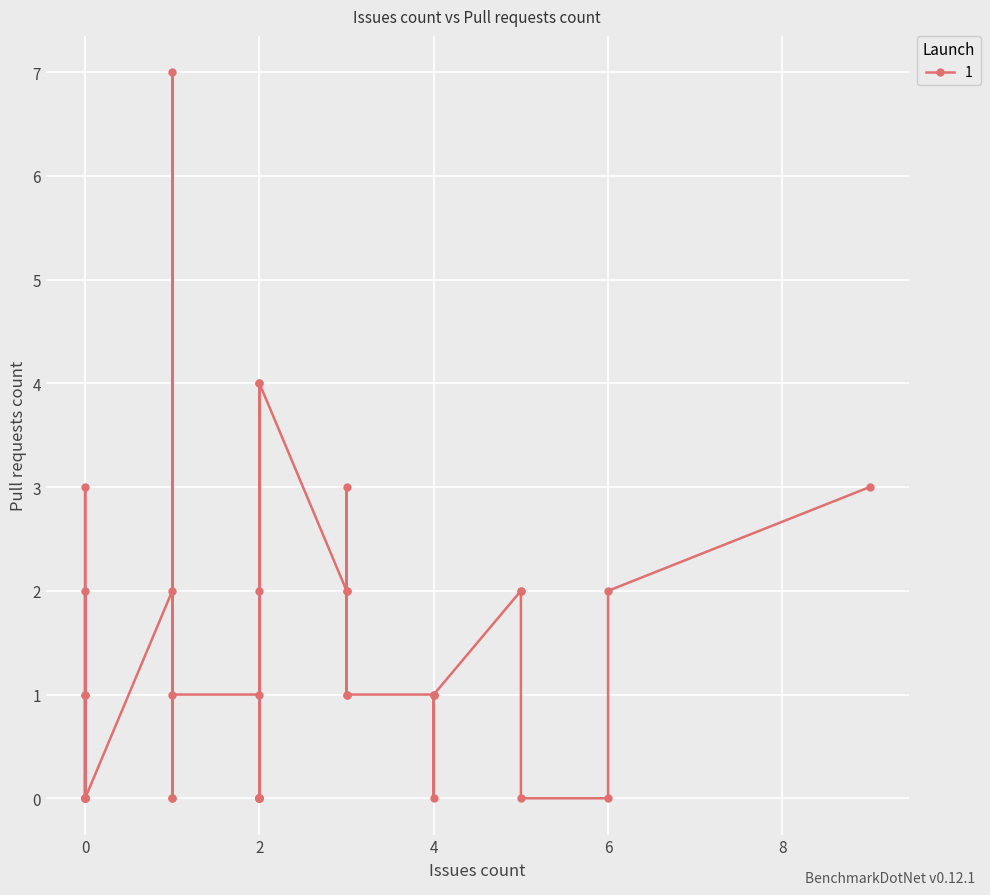

The value at 3 is 2. True or false?

False